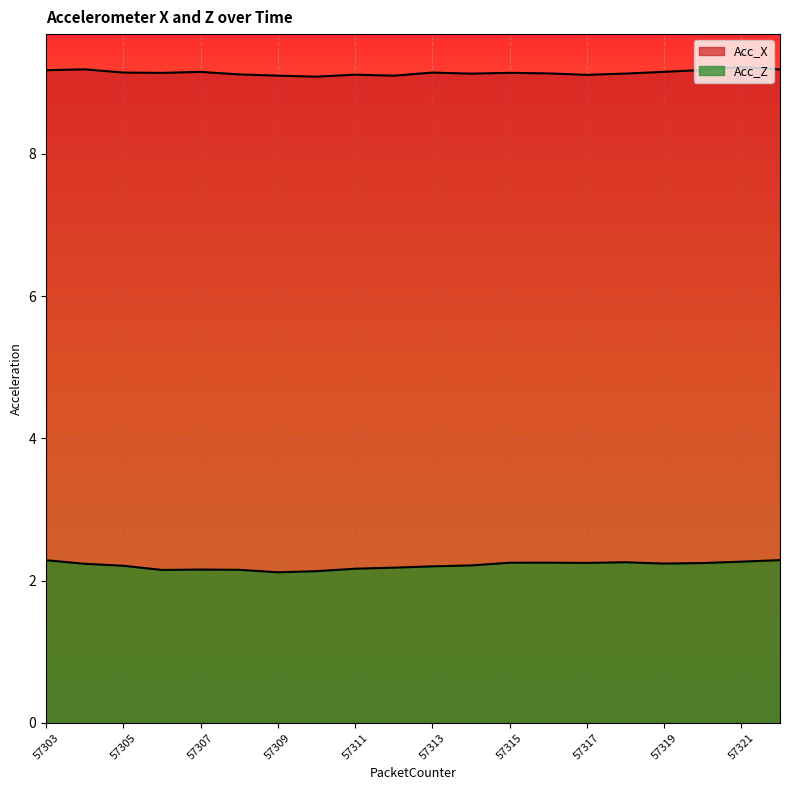

Rank the series by their maximum value, from highest to lowest.

Acc_X, Acc_Z